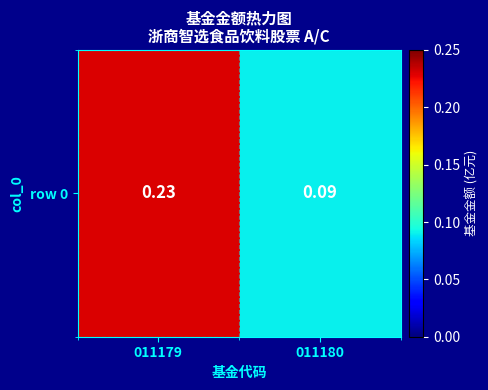

What is the maximum value shown in the chart?

0.2